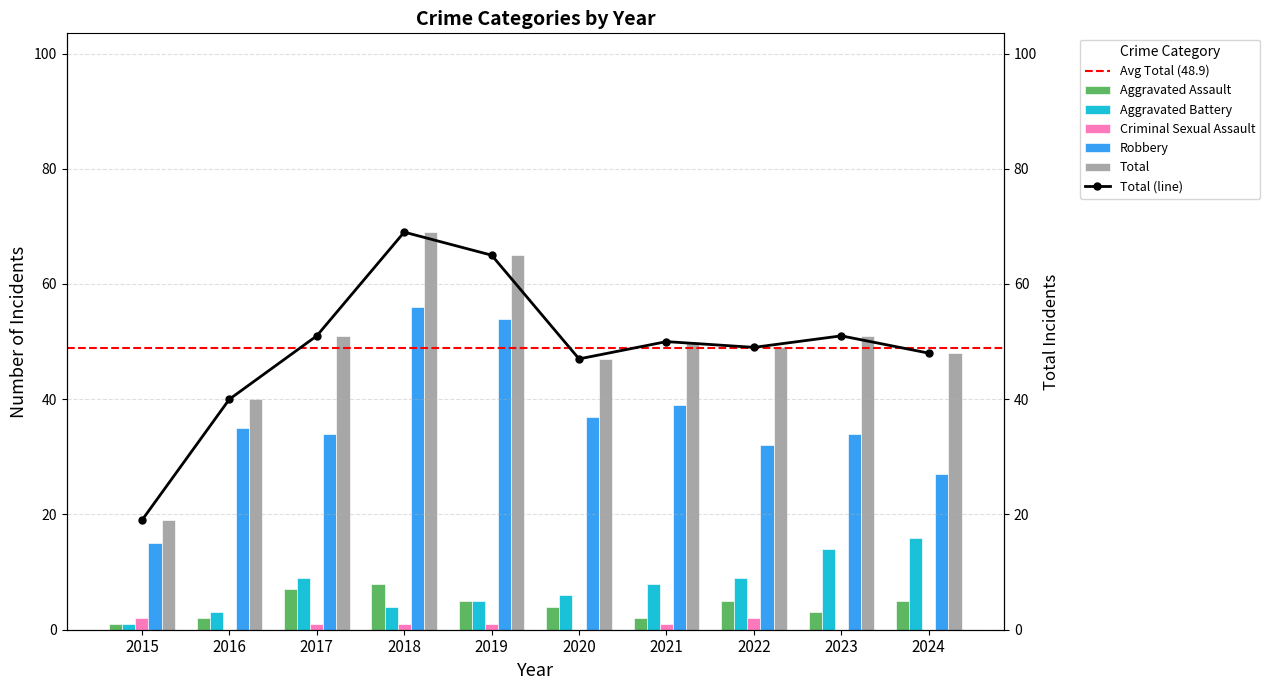

Does the chart contain stacked bars?

No